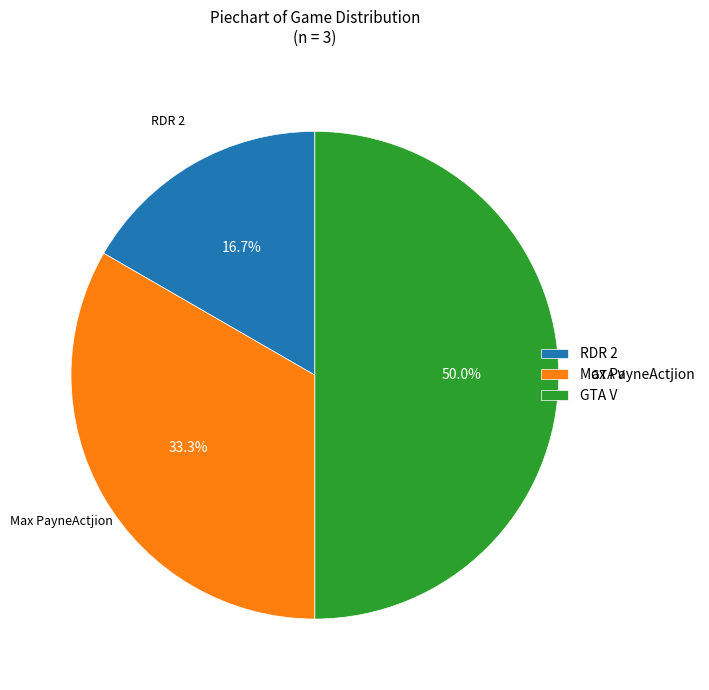

Rank the categories by value from highest to lowest.

GTA V, Max PayneActjion, RDR 2